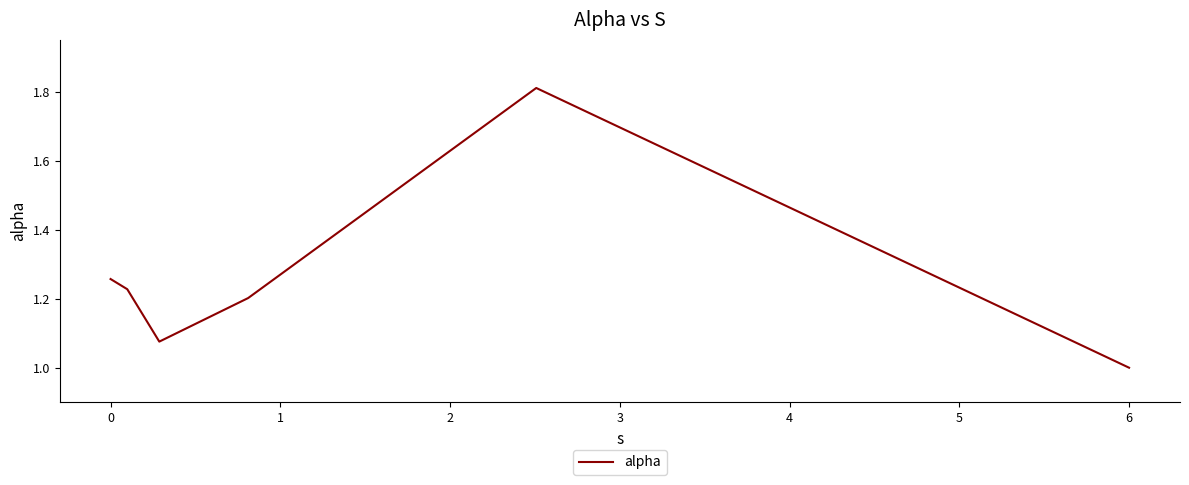

What is the minimum value shown in the chart?

1.0